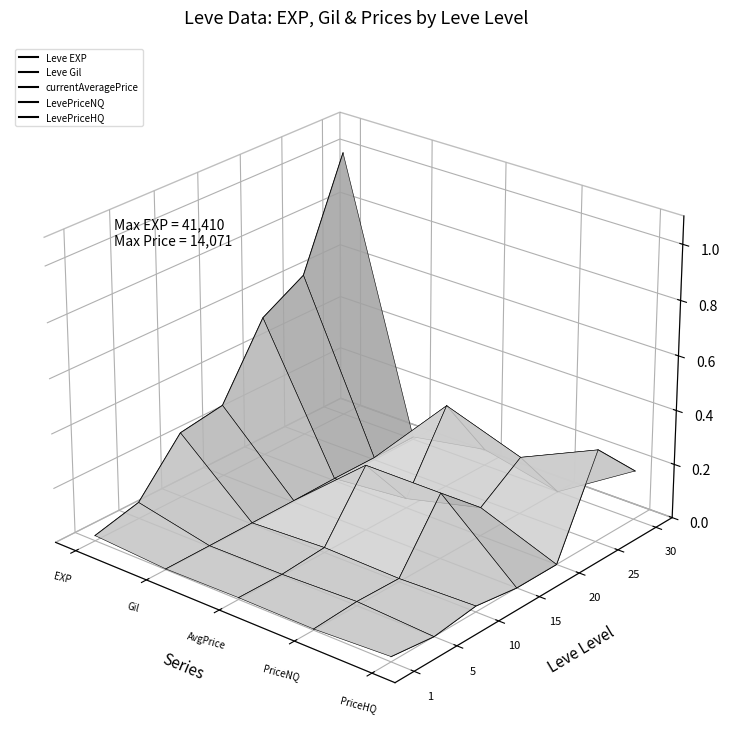

True or false: Leve EXP has more than 0 points higher than both neighbors.

False